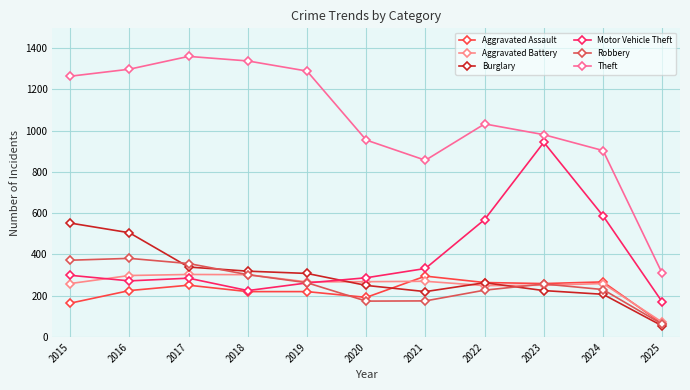

At which category does Theft reach its first local peak?

2017